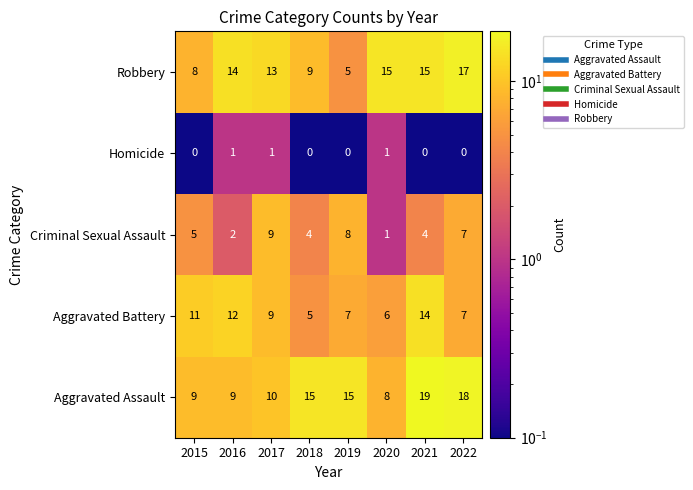

How many values in the Aggravated Battery series are below 9?

4